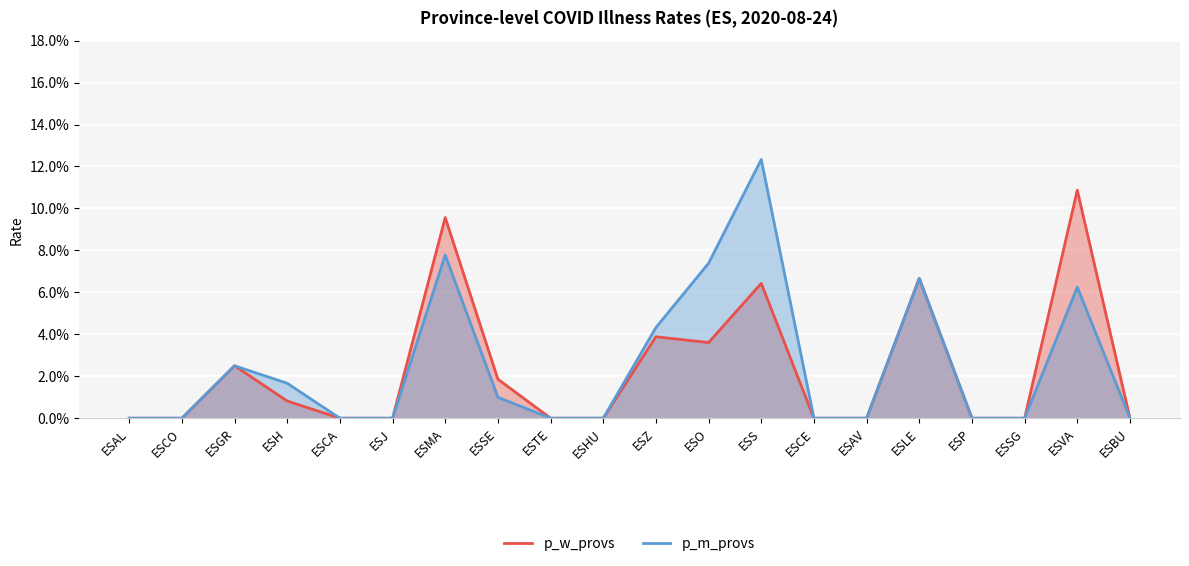

Is the value of p_m_provs at ESLE greater than the value of p_w_provs at ESZ?

Yes